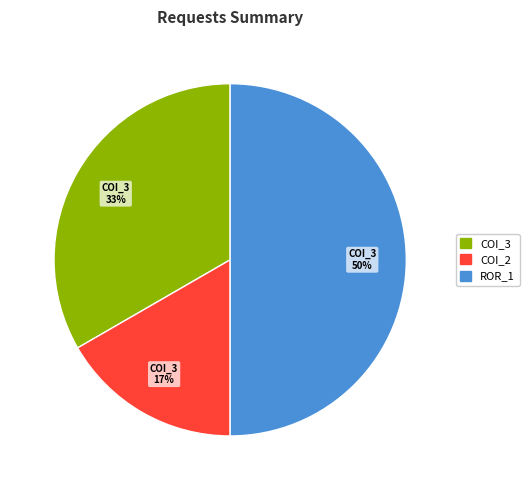

To the nearest percent, what is the difference between the largest and smallest slice percentages?

33%